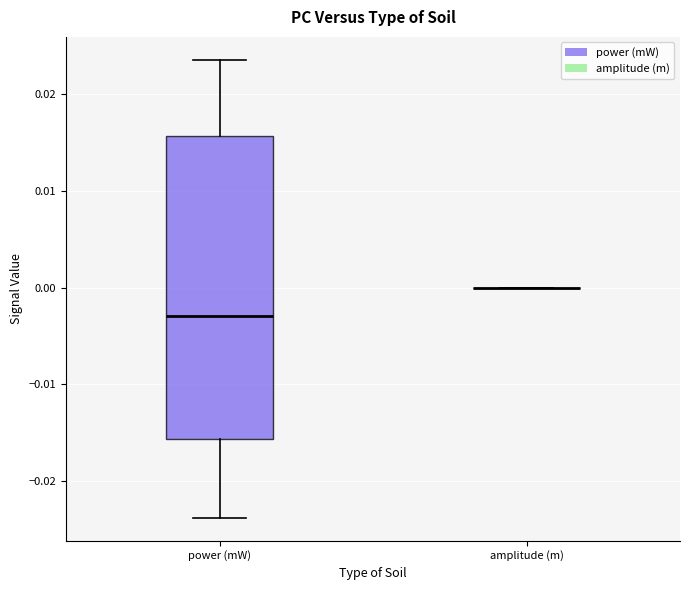

Where is the lower edge of the box for power (mW) on the y-axis? The values are not printed on the chart, so give them approximately, as read against the axis.

-0.016